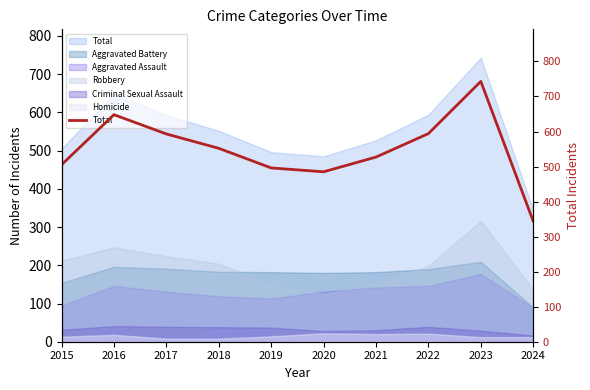

How many lines are shown in the chart?

1